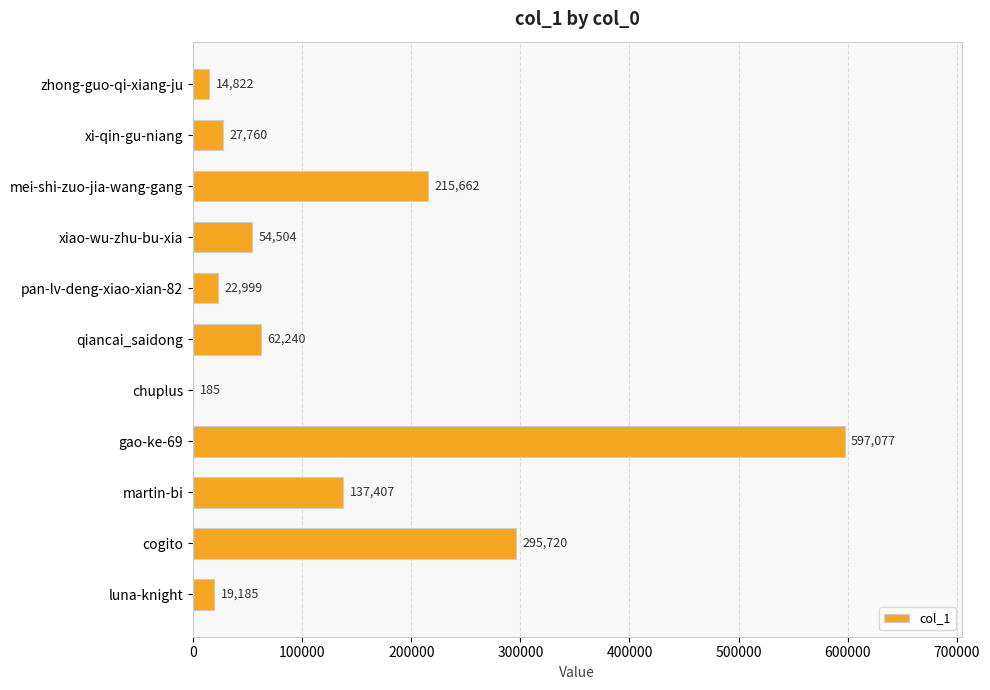

What is the ratio of the value at xiao-wu-zhu-bu-xia to the value at mei-shi-zuo-jia-wang-gang?

0.3